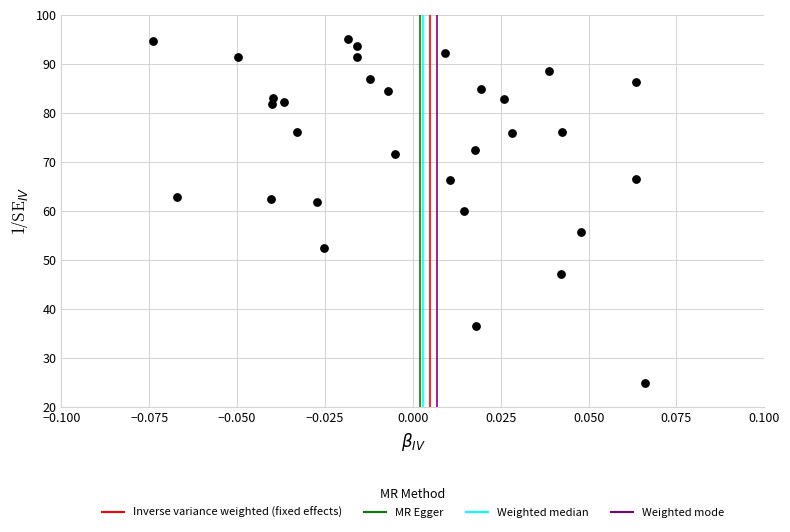

What is the range of Y values (max minus min)?

70.0